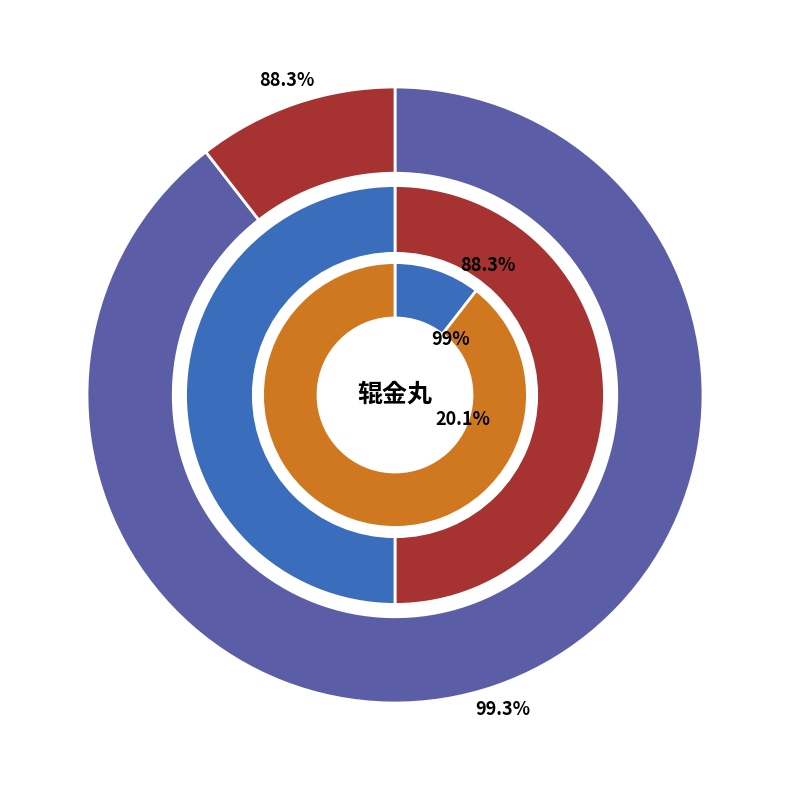

What is the majority slice?

辊金丸